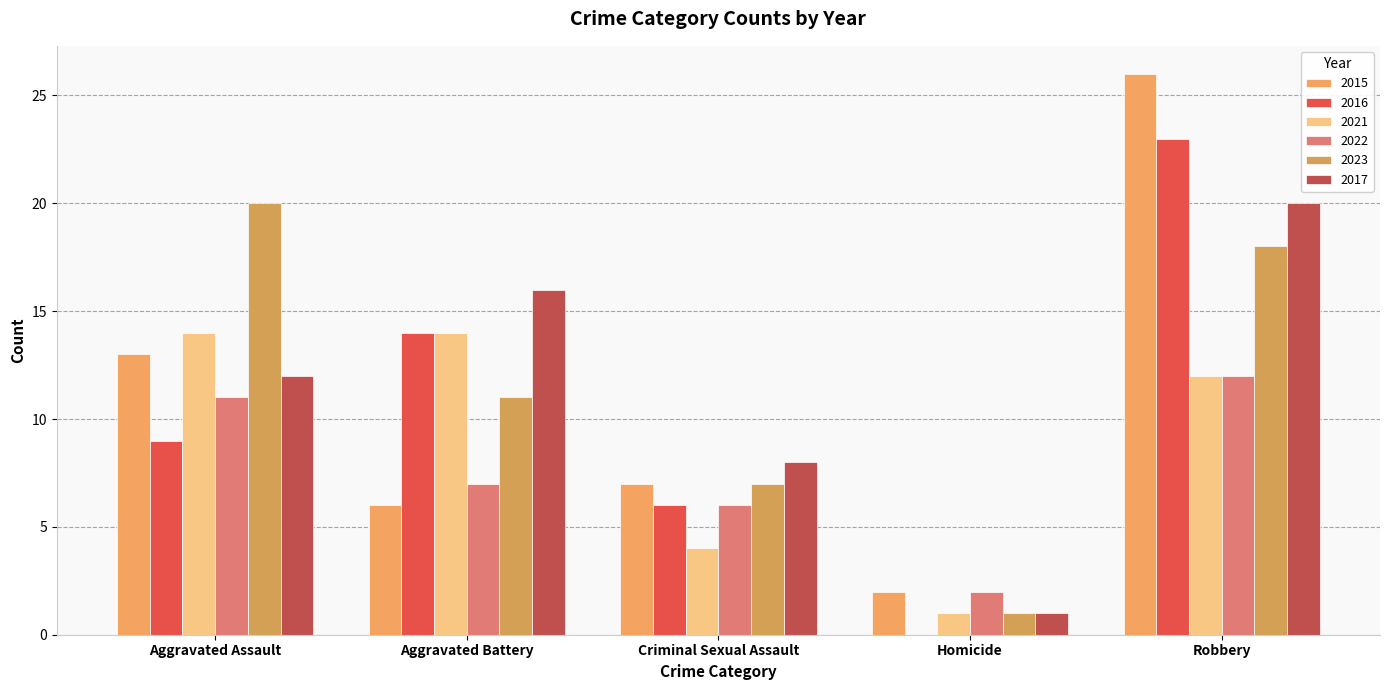

At which category does the chart reach its minimum across all series?

Homicide